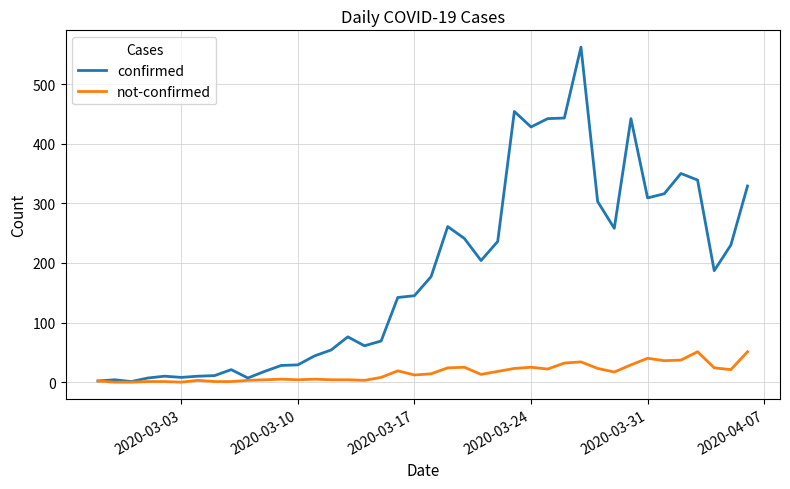

What is the maximum value for not-confirmed?

51